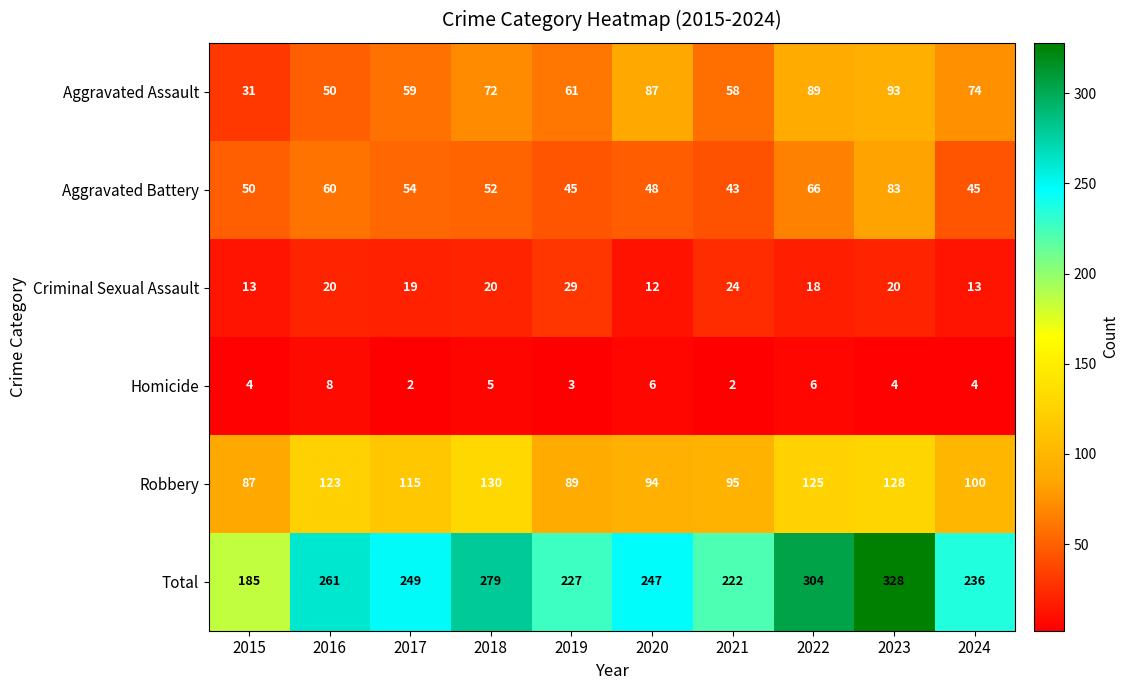

How many data points in Total are less than 249?

5